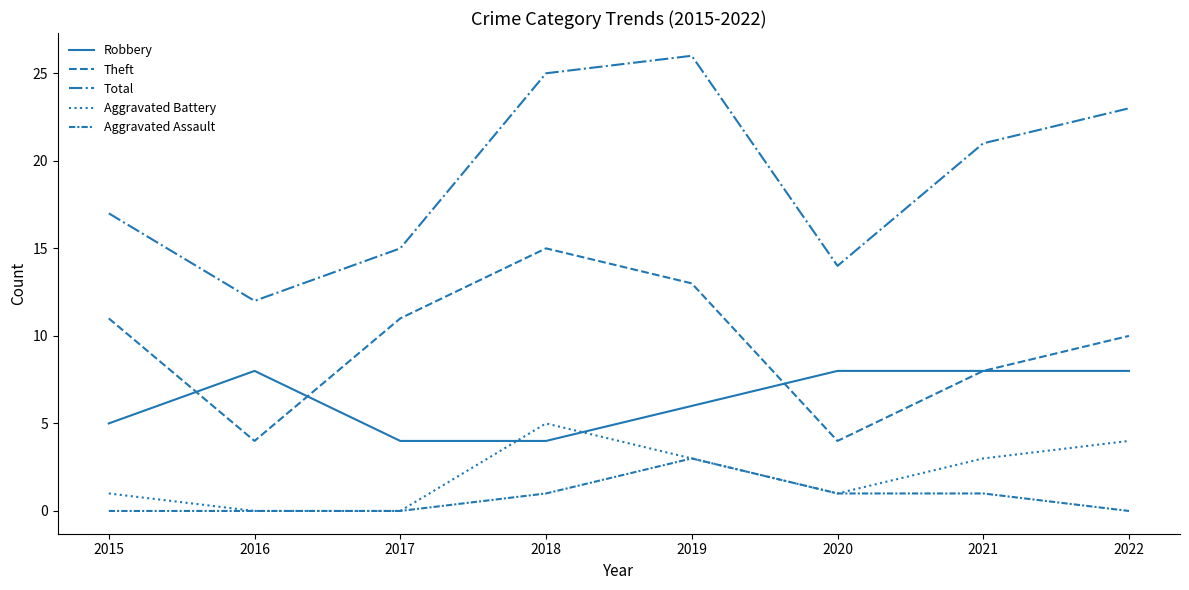

True or false: Theft and Aggravated Battery cross at least once.

False